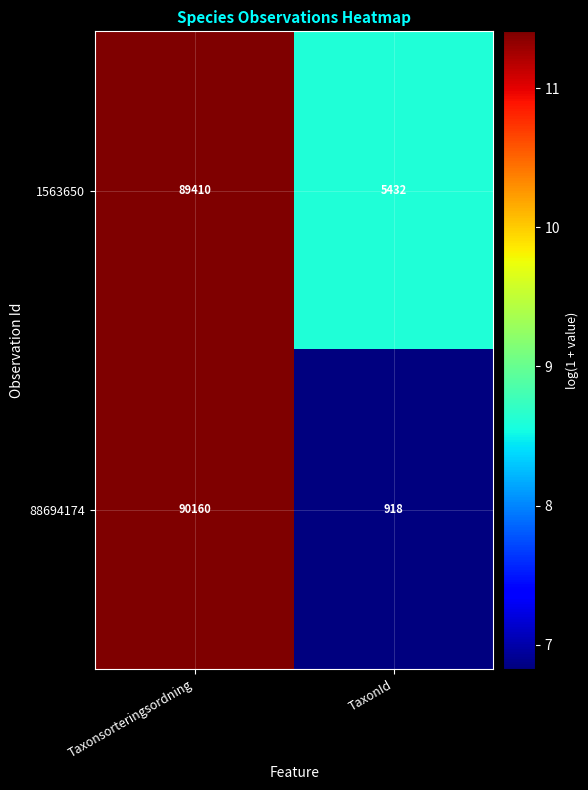

At which label does 88694174 reach its peak?

Taxonsorteringsordning